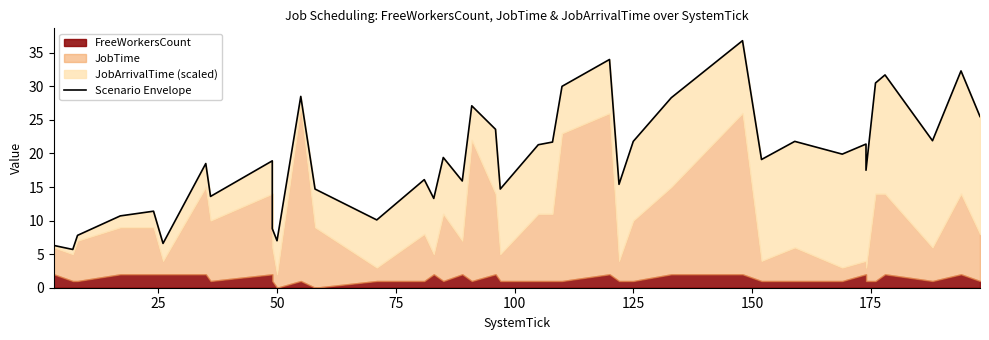

What is the average value?

19.1